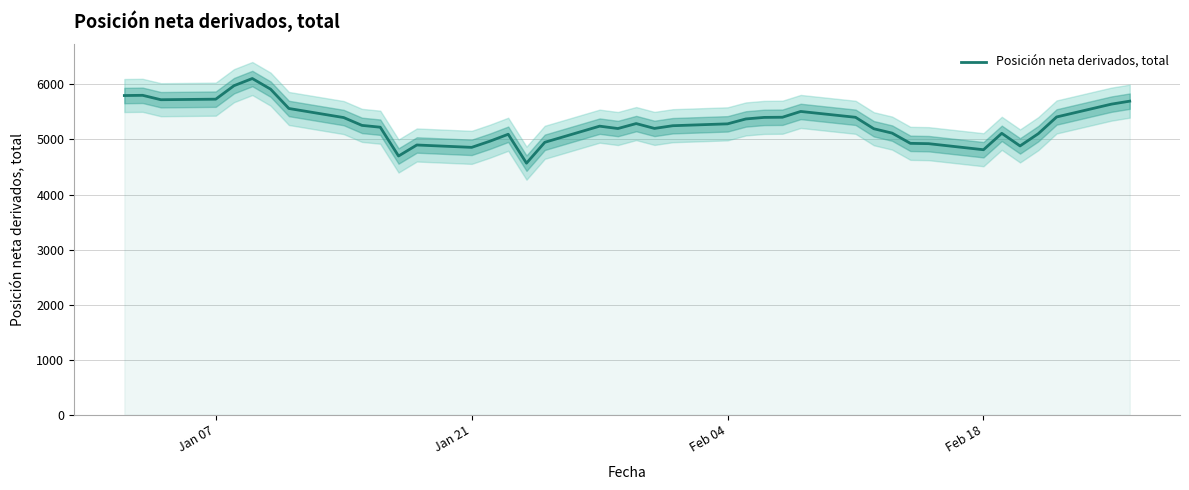

What is the maximum value for Posición neta derivados, total?

6107